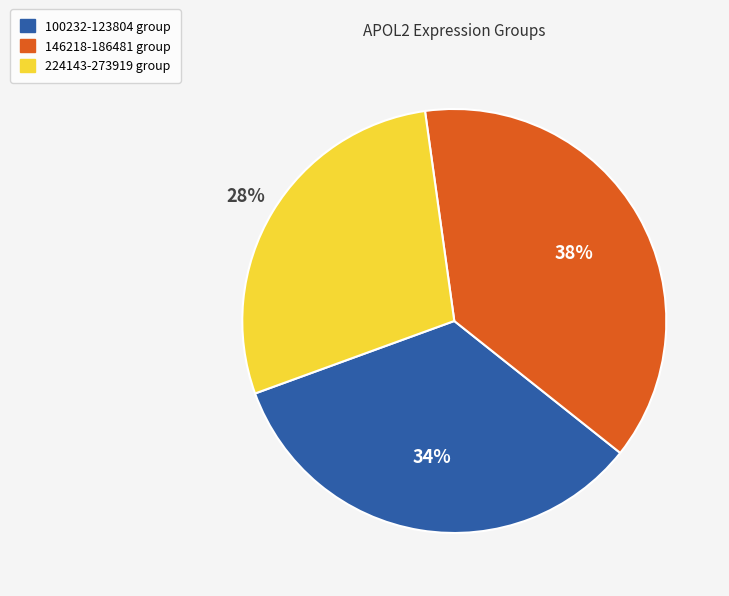

To the nearest percent, what percentage of the pie is 224143-273919 group?

28%